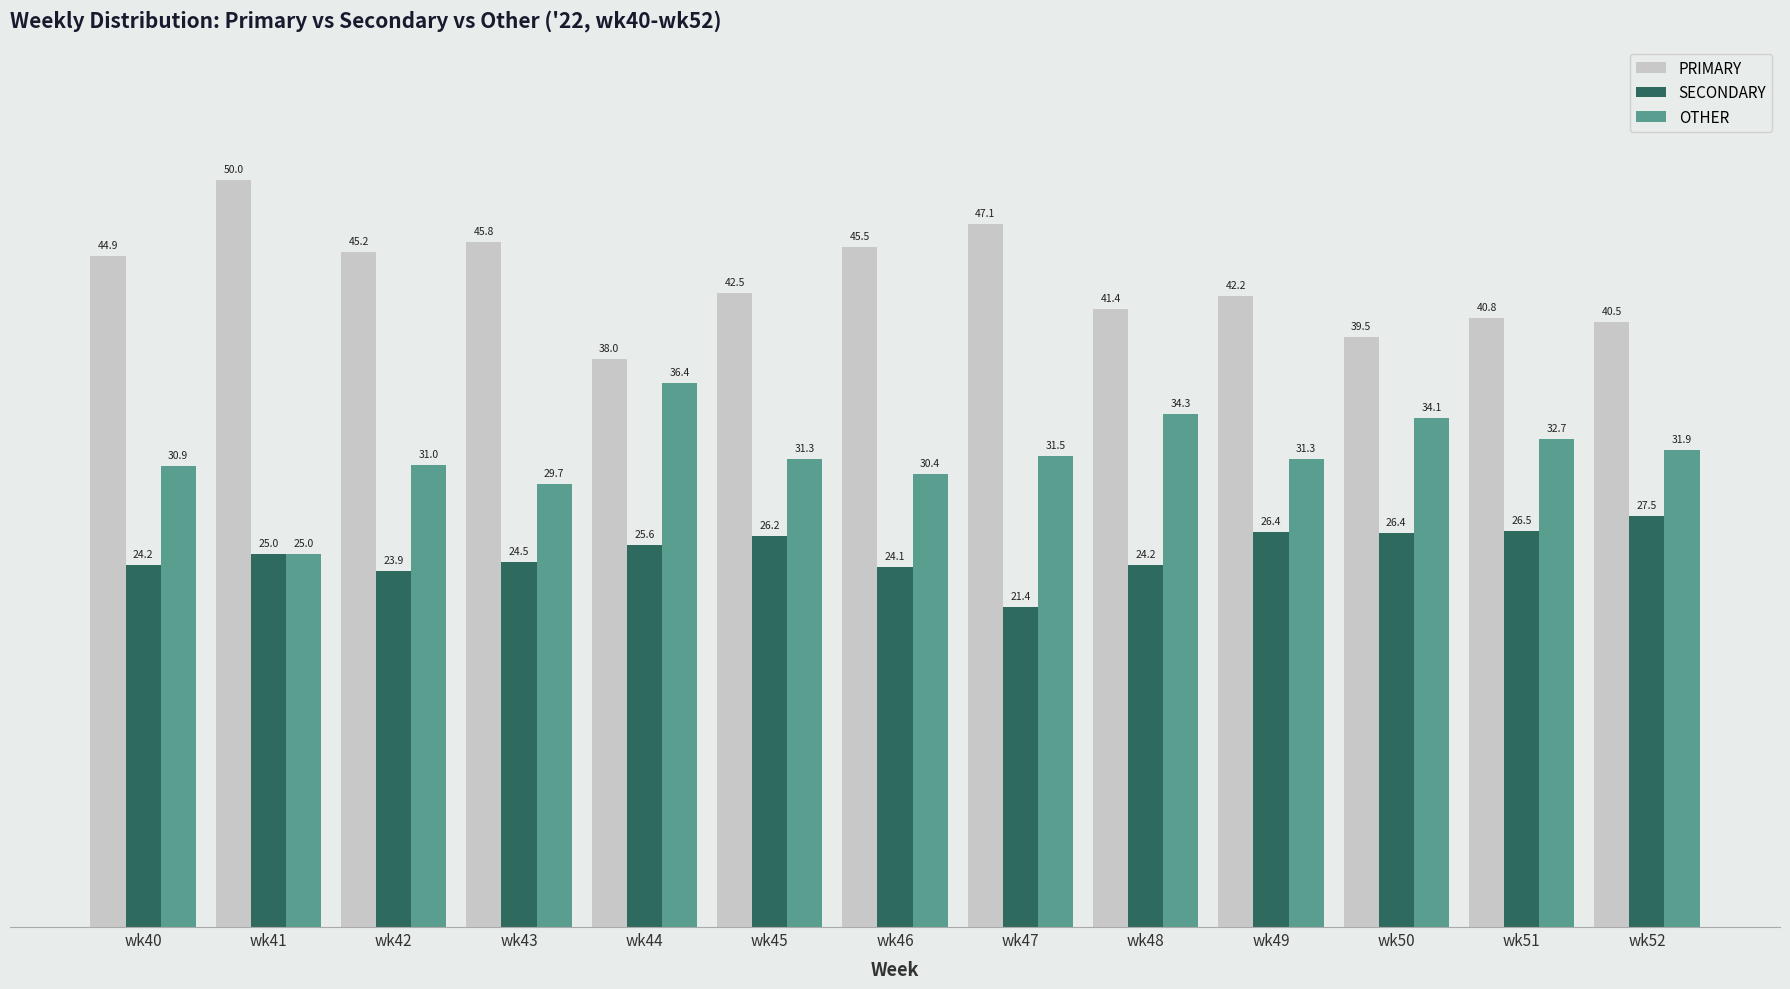

What is the difference between the maximum and minimum values in the OTHER series?

11.4